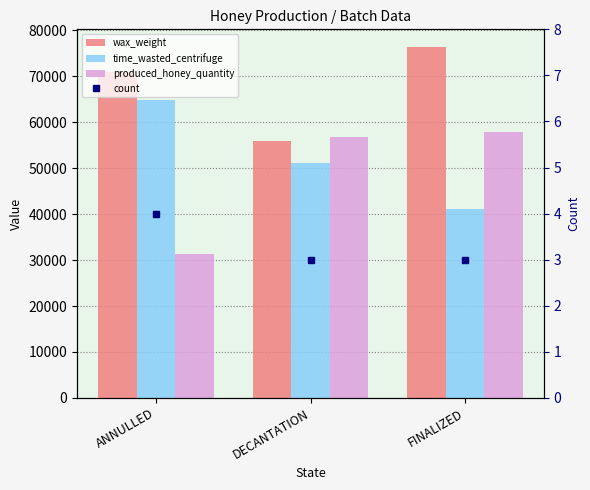

What are all the series names shown in the legend?

wax_weight, time_wasted_centrifuge, produced_honey_quantity, count